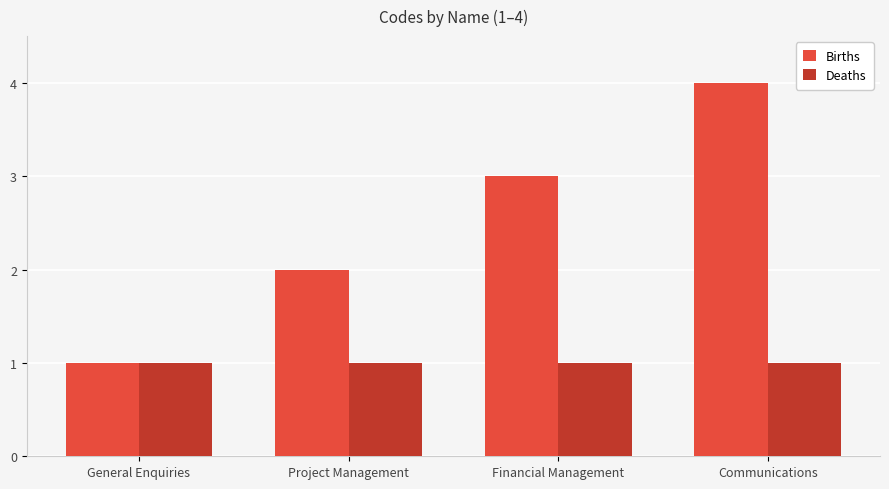

What position from the left is Communications?

4